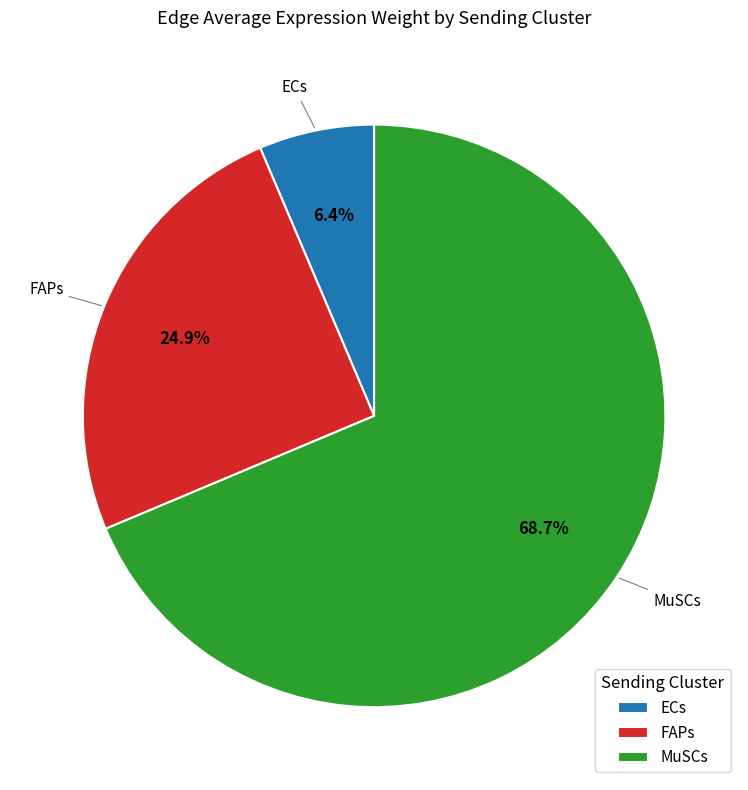

Is there any slice that represents more than half of the pie?

Yes